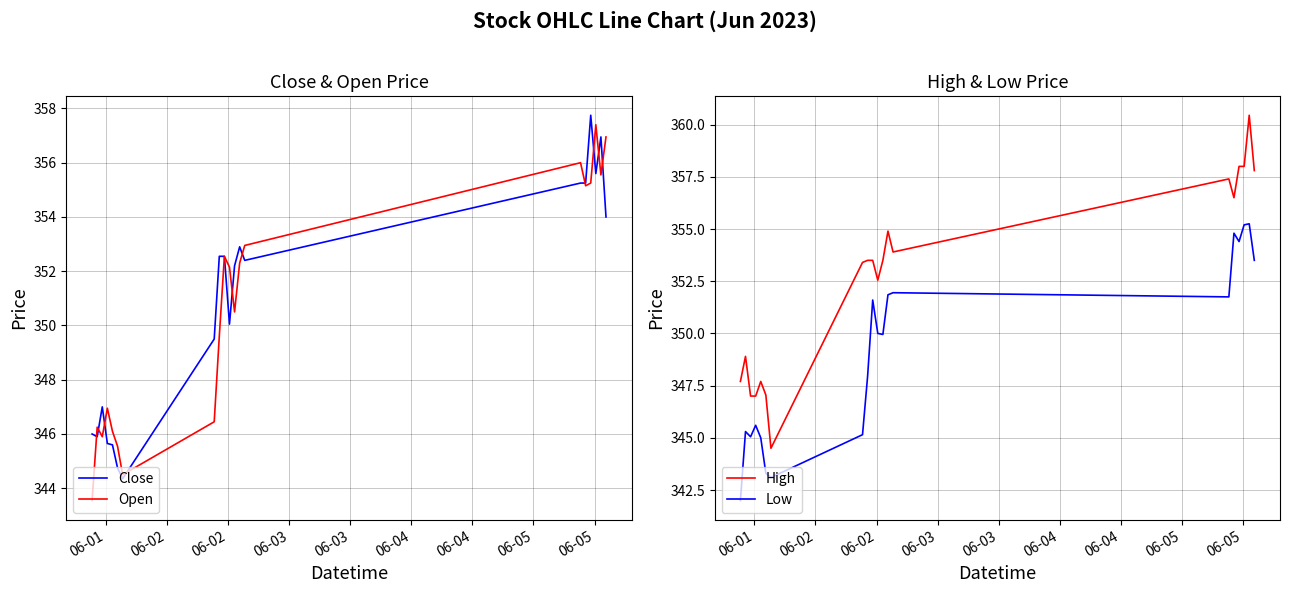

In Open, how many points are lower than both neighbors (excluding endpoints)?

5